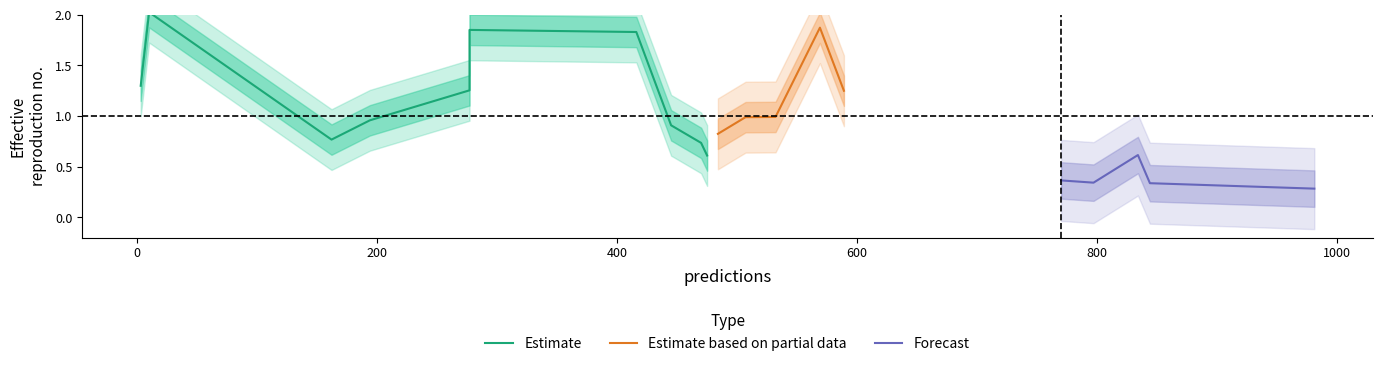

At how many categories does at least one series exceed 0?

20